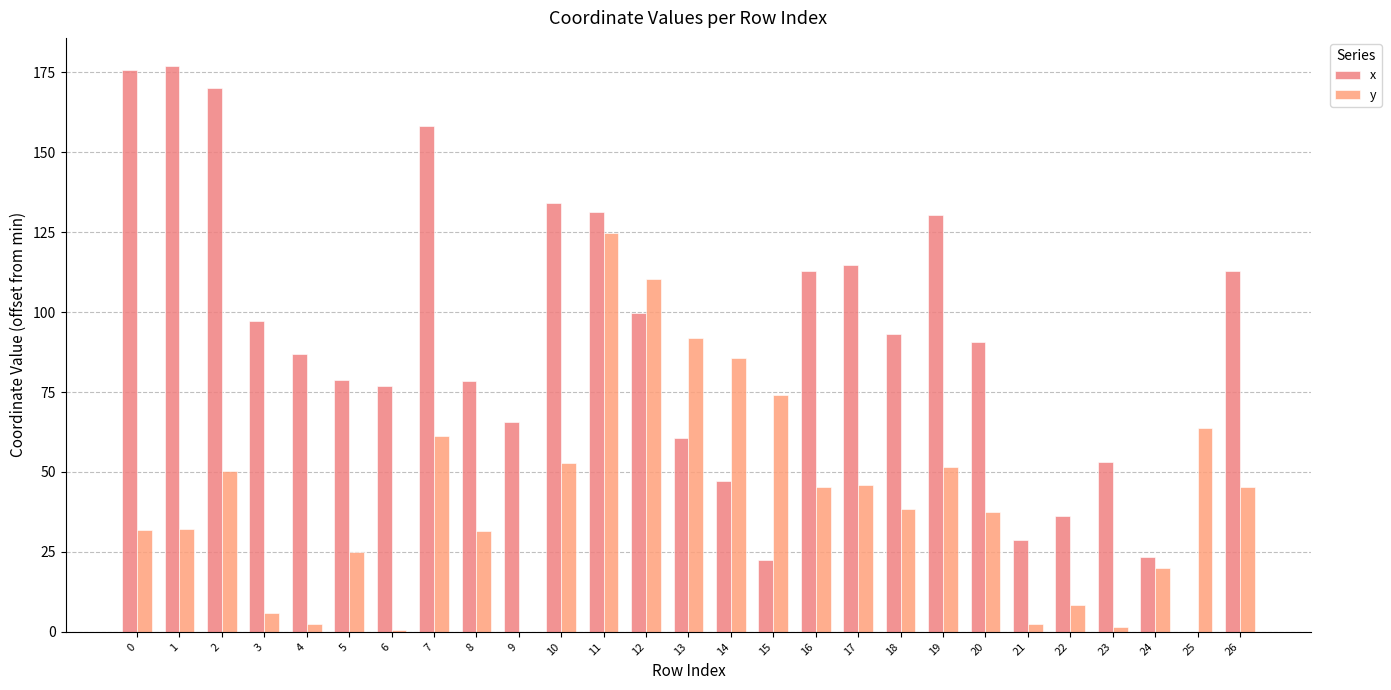

How many data points does each series have?

27